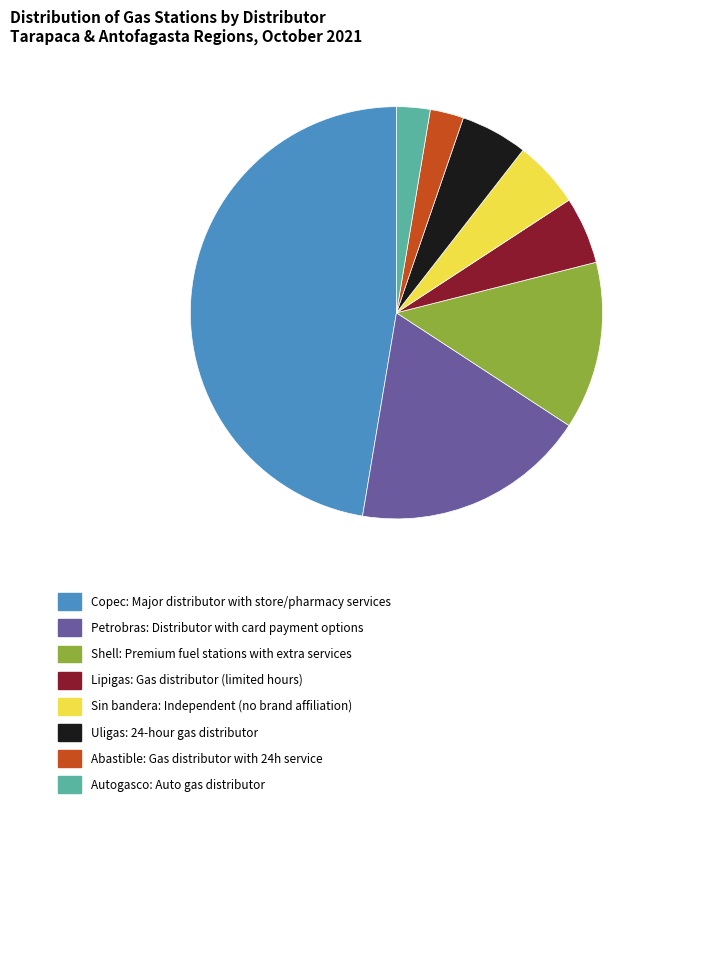

Is there a majority slice in this chart?

No